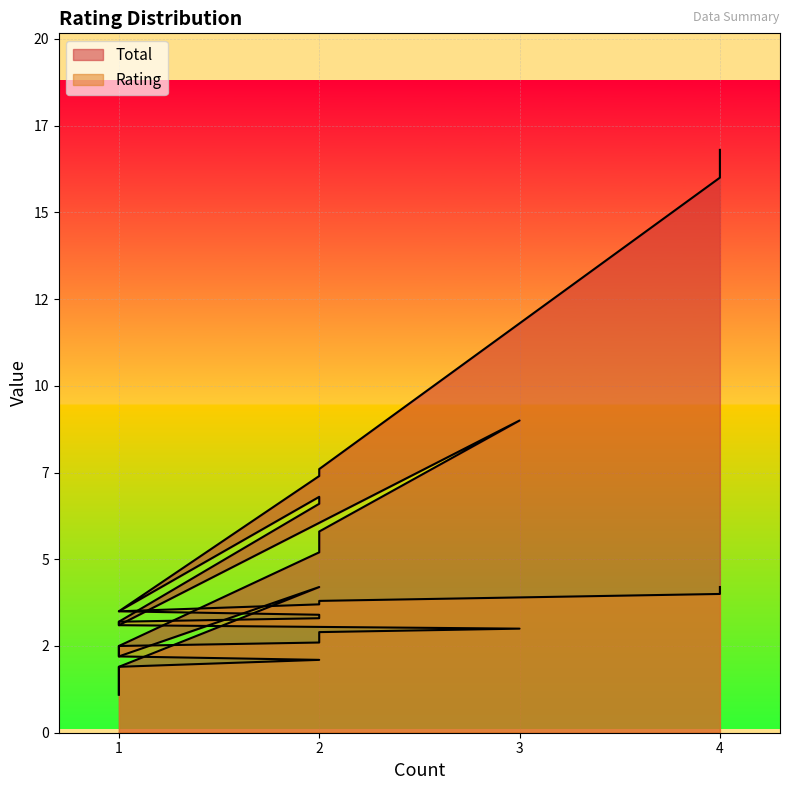

At which category does Total reach its first local peak?

2